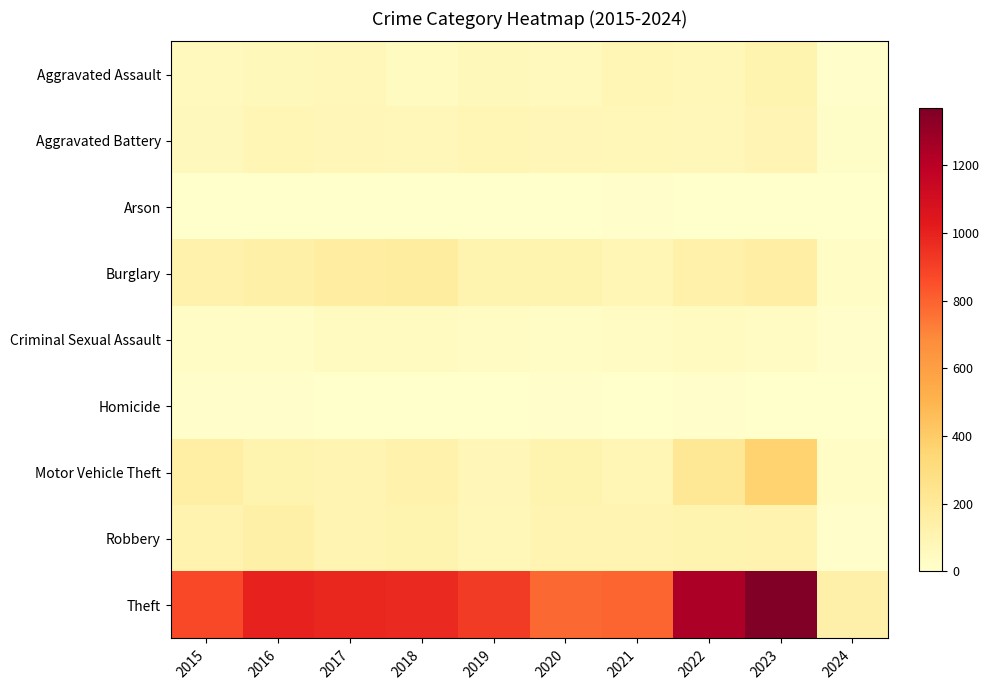

Reading left to right, what are all the values shown in this chart?

Aggravated Assault: 2015=54	2016=66	2017=72	2018=43	2019=65	2020=56	2021=86	2022=78	2023=110	2024=6
Aggravated Battery: 2015=64	2016=93	2017=83	2018=70	2019=88	2020=82	2021=75	2022=71	2023=101	2024=19
Arson: 2015=2	2016=2	2017=1	2018=3	2019=2	2020=4	2021=8	2022=4	2023=2	2024=2
Burglary: 2015=121	2016=139	2017=162	2018=176	2019=110	2020=110	2021=95	2022=132	2023=159	2024=22
Criminal Sexual Assault: 2015=28	2016=28	2017=44	2018=43	2019=36	2020=26	2021=36	2022=43	2023=37	2024=9
Homicide: 2015=13	2016=8	2017=5	2018=2	2019=0	2020=6	2021=2	2022=10	2023=3	2024=0
Motor Vehicle Theft: 2015=152	2016=110	2017=104	2018=127	2019=84	2020=109	2021=96	2022=219	2023=364	2024=24
Robbery: 2015=117	2016=144	2017=105	2018=107	2019=75	2020=102	2021=105	2022=108	2023=114	2024=16
Theft: 2015=874	2016=999	2017=979	2018=977	2019=914	2020=782	2021=791	2022=1235	2023=1368	2024=137